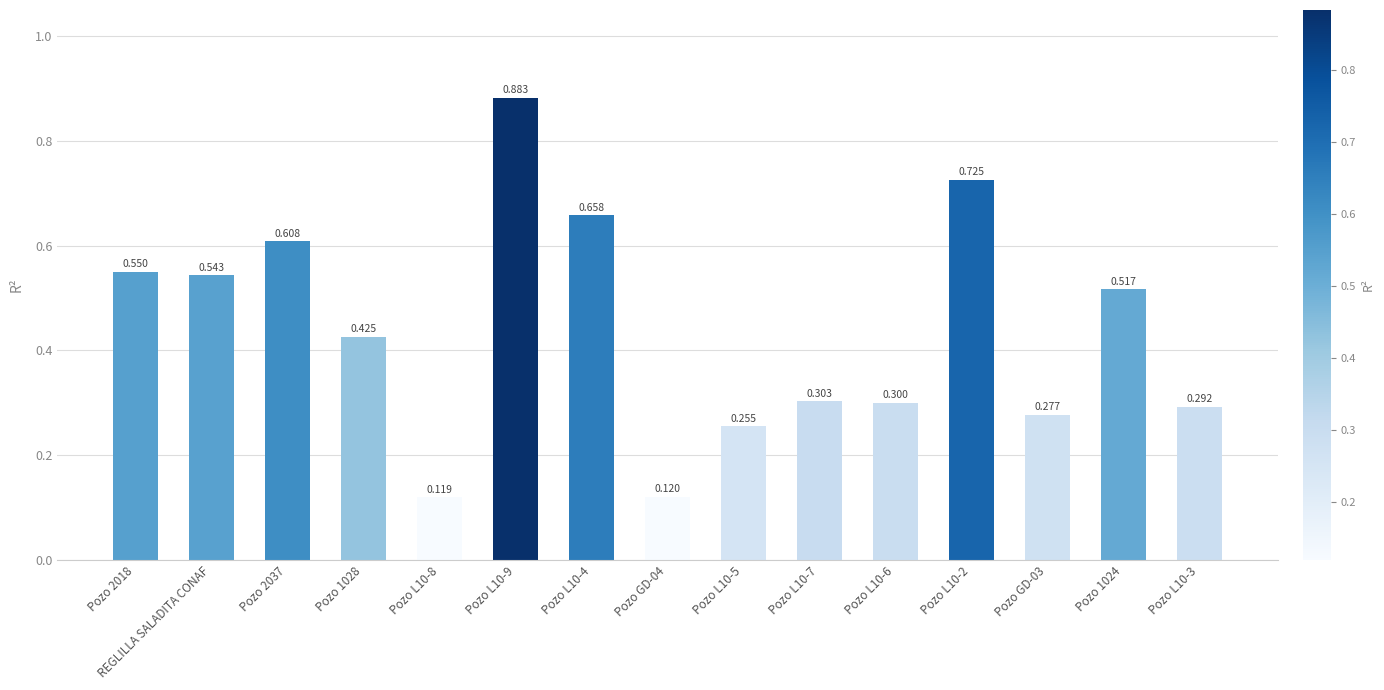

Is it true that the value at Pozo L10-7 is 0.3?

True